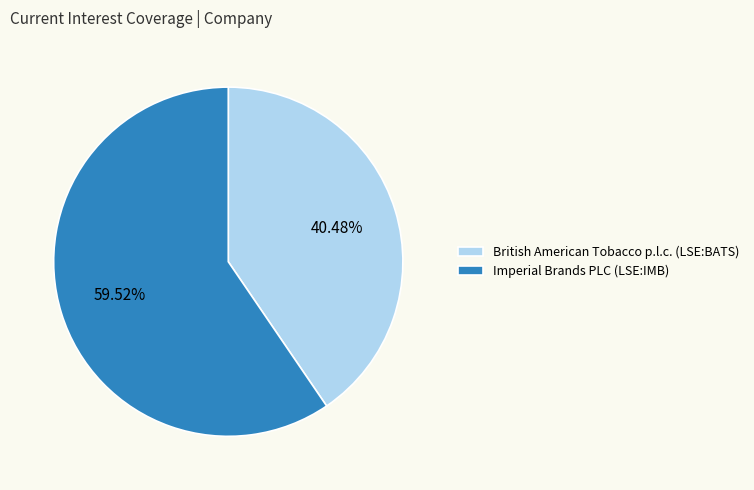

Do British American Tobacco p.l.c. (LSE:BATS) and Imperial Brands PLC (LSE:IMB) together represent more than half of the pie?

Yes